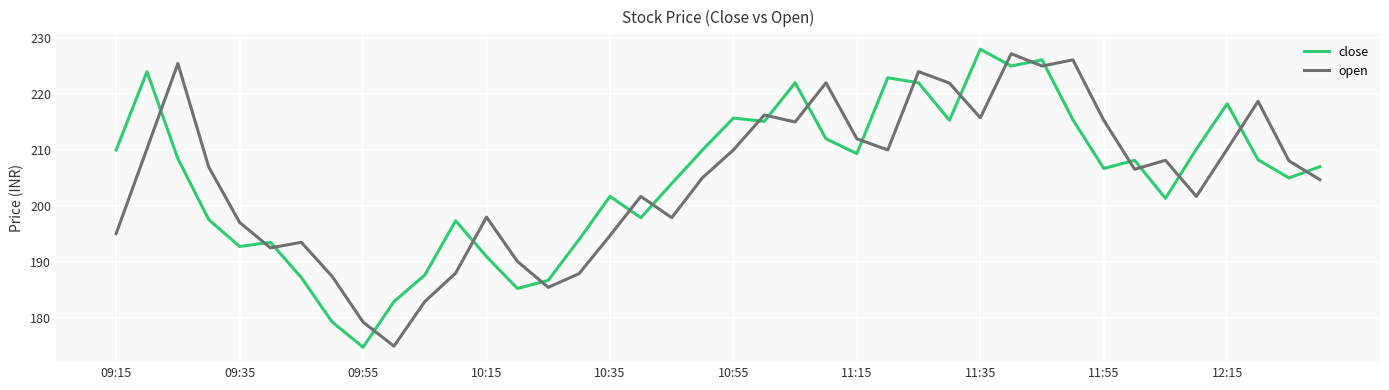

Which series has the largest range (max minus min)?

close